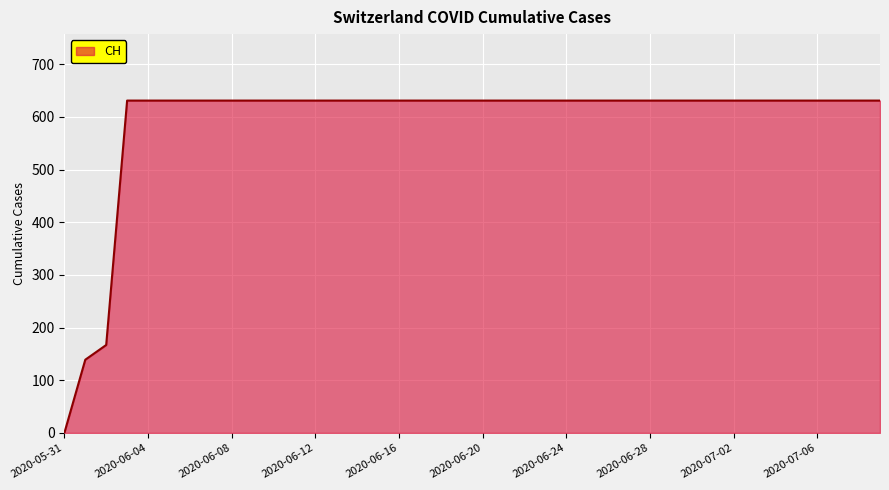

What is the greatest value displayed?

631